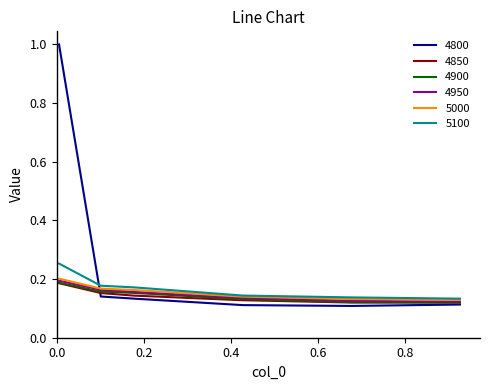

Which series has the widest spread of values?

4800